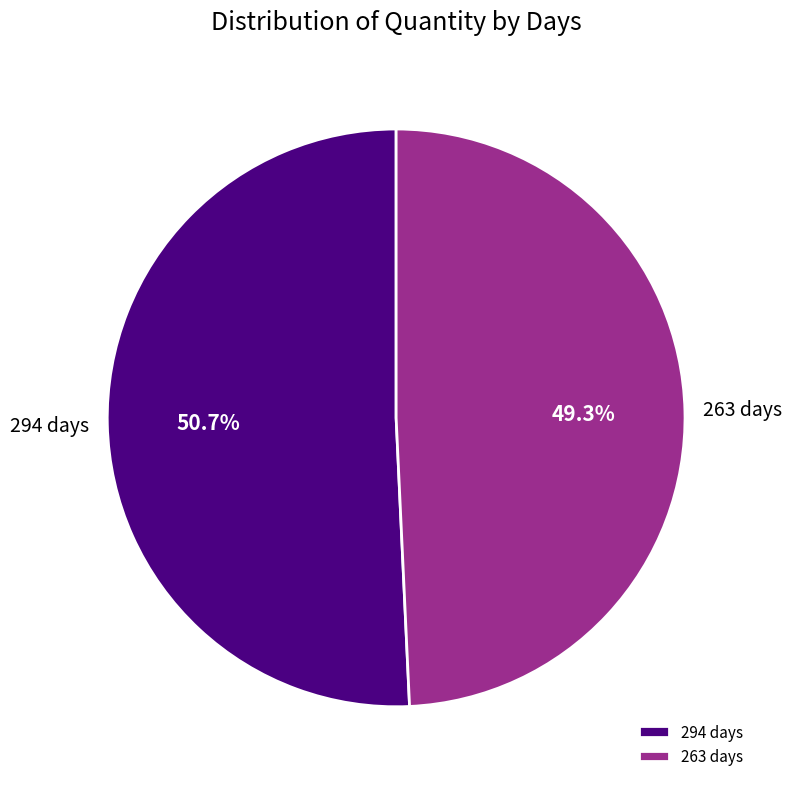

Which has a higher value, 263 days or 294 days?

294 days